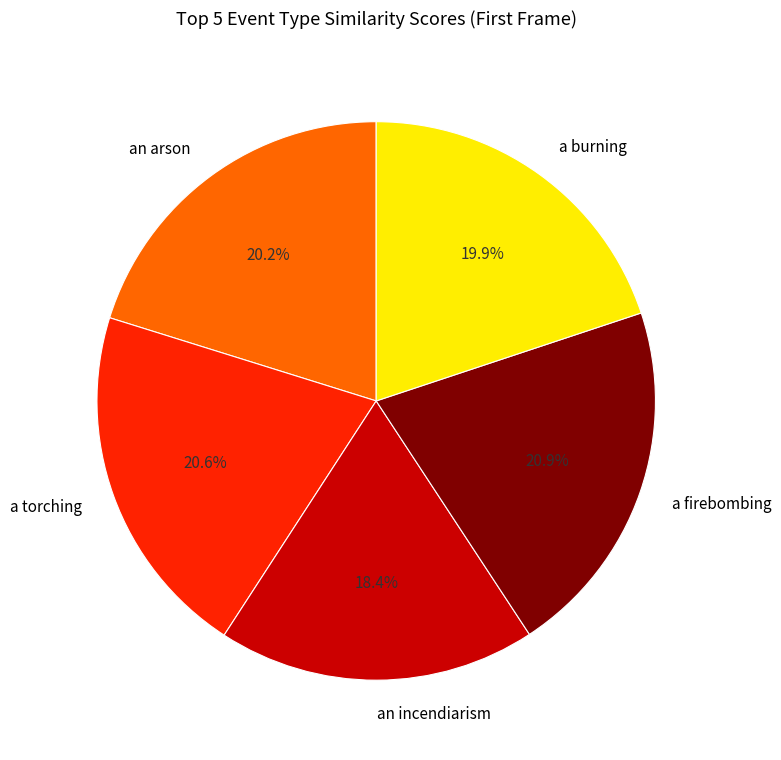

To the nearest percent, what is the average slice percentage?

20%